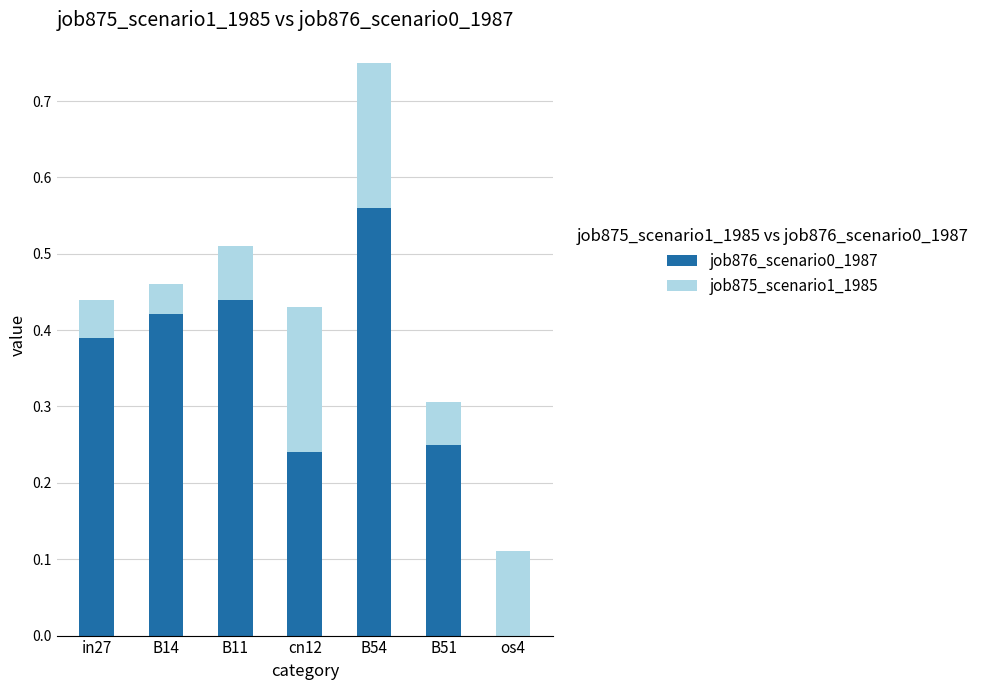

Is it true that job876_scenario0_1987 equals 0.4 at B51?

False